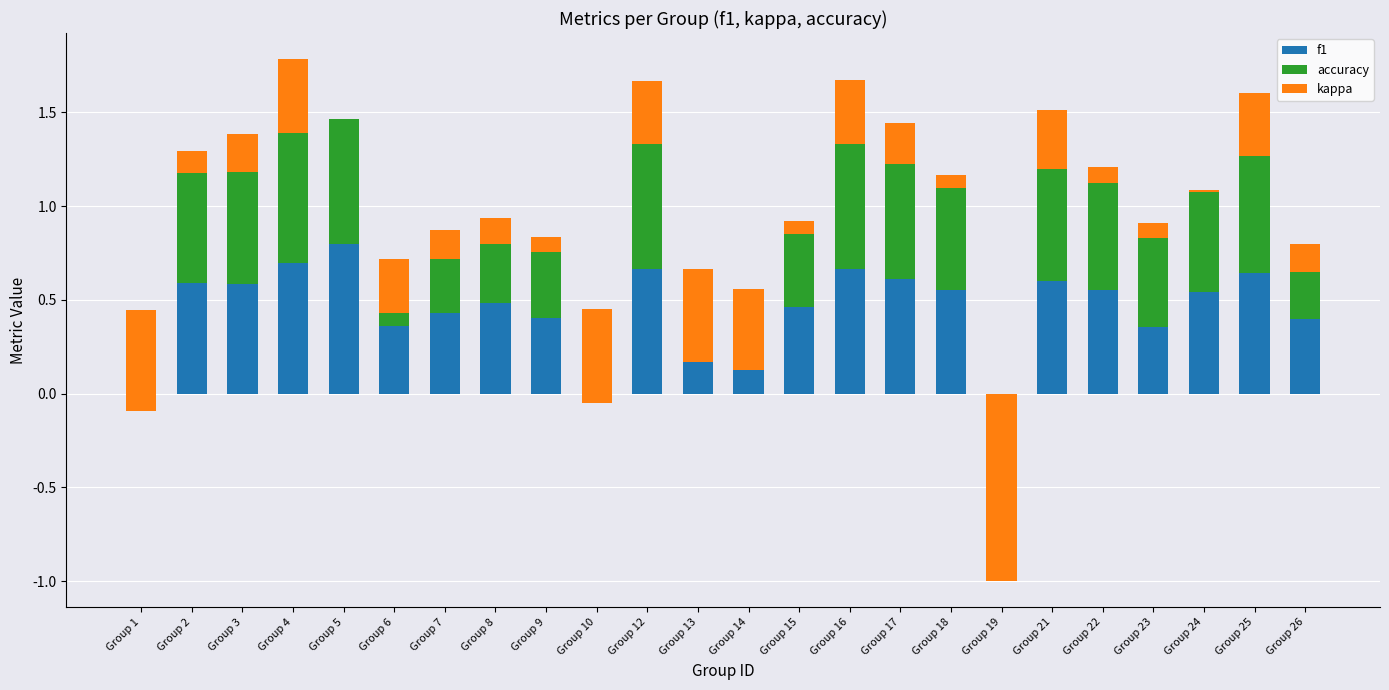

Count the number of data series in this chart.

3